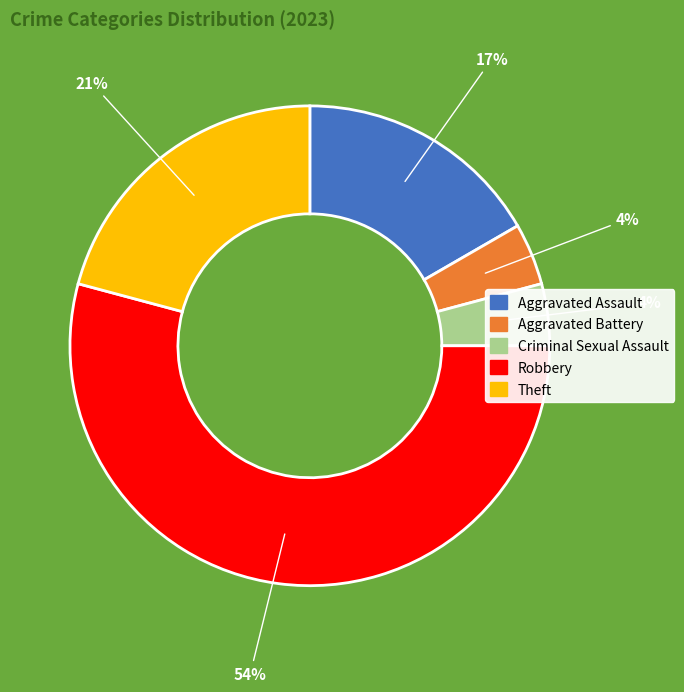

Does Criminal Sexual Assault represent more than half of the total?

No